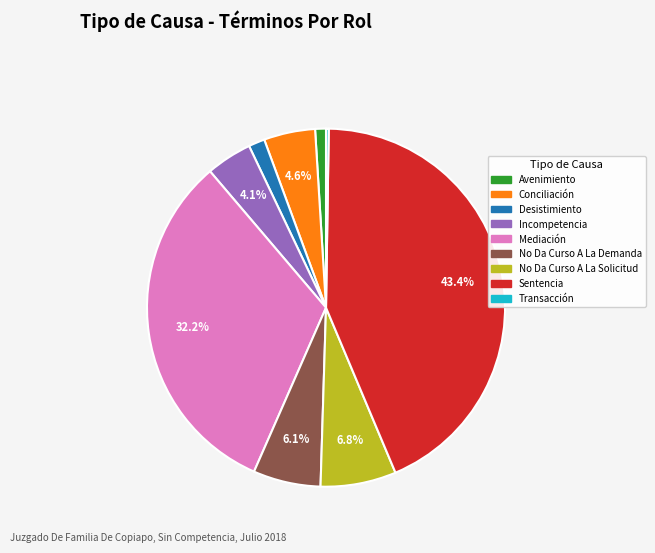

Which slice is the largest?

Sentencia